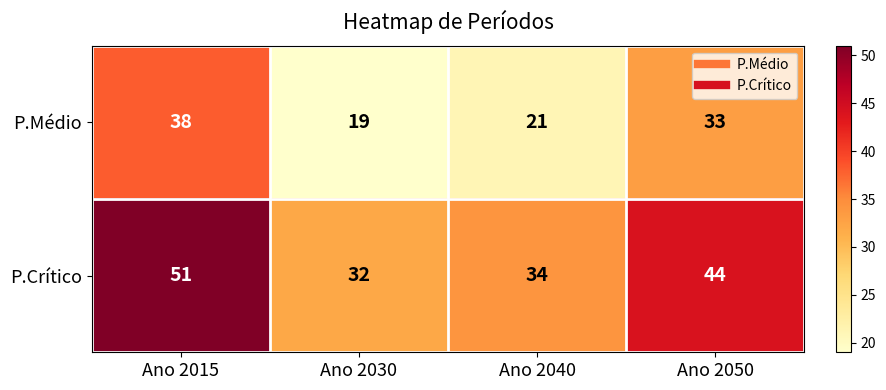

Rank the series by their maximum value, from highest to lowest.

P.Crítico, P.Médio